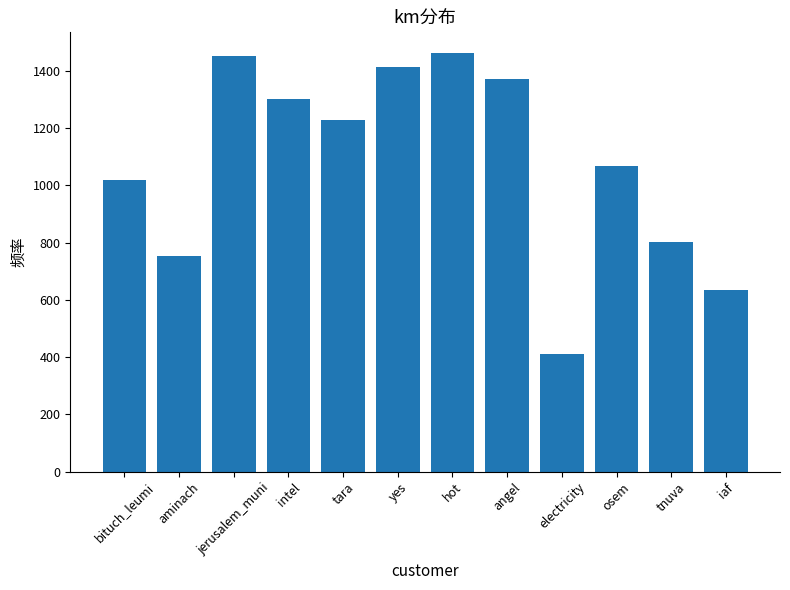

What is the maximum value shown in the chart?

1461.3